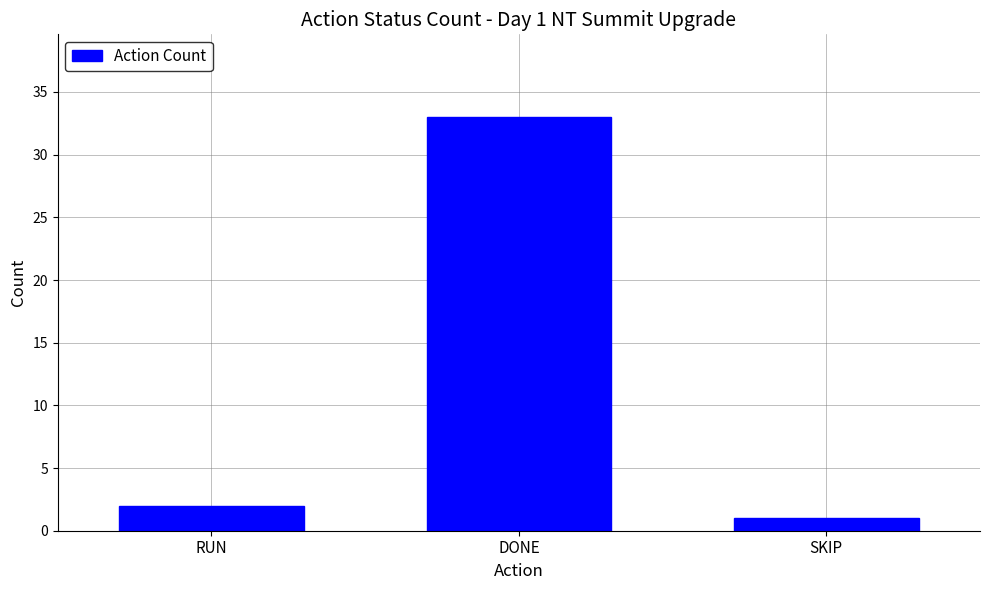

What is the average value?

12